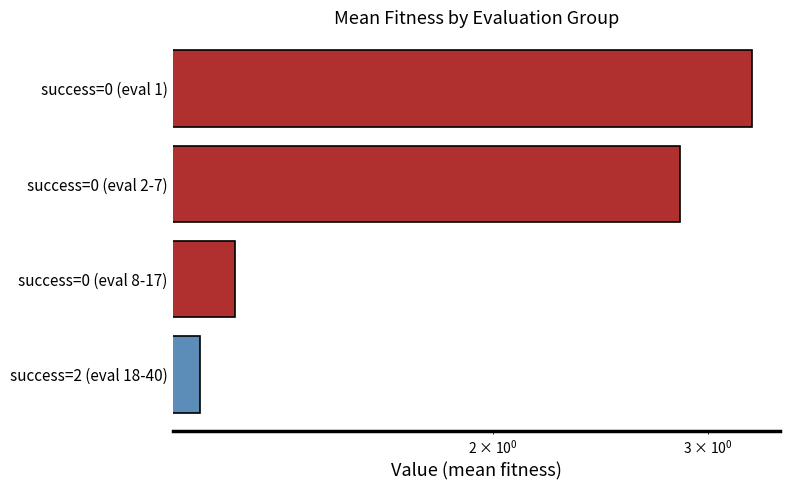

Count the number of categories in the chart.

4